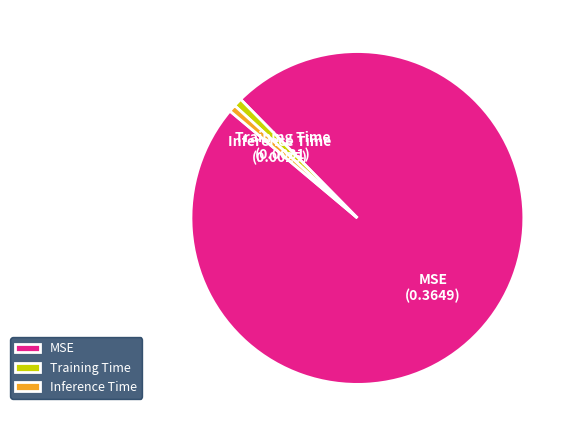

Between Training Time and MSE, which is larger?

MSE